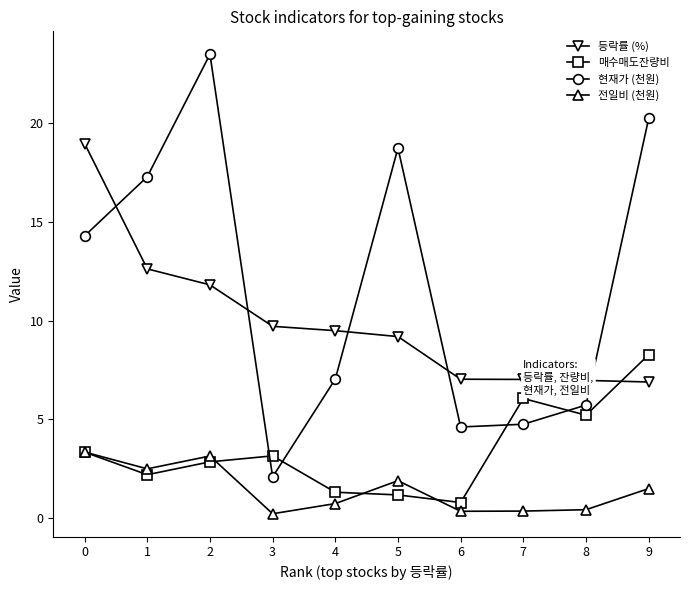

The 현재가 (천원) series shows 13.0 at 9. True or false?

False